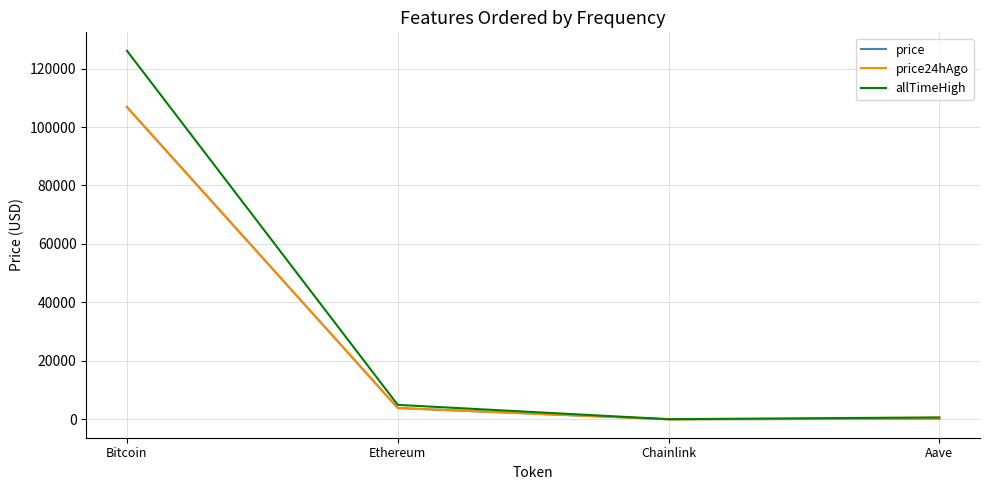

How many lines are shown in the chart?

3